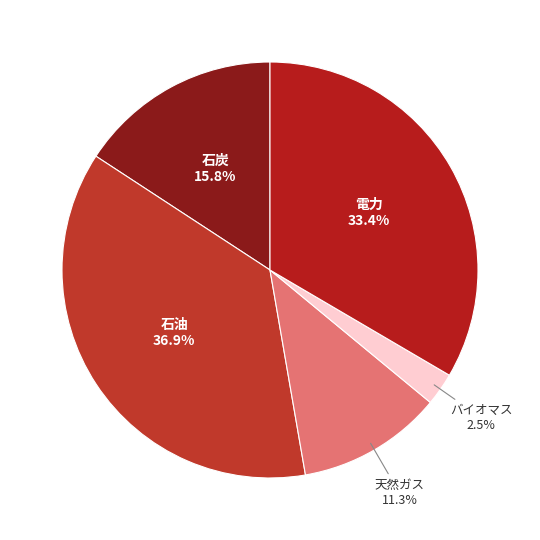

Which slice is the smallest?

バイオマス